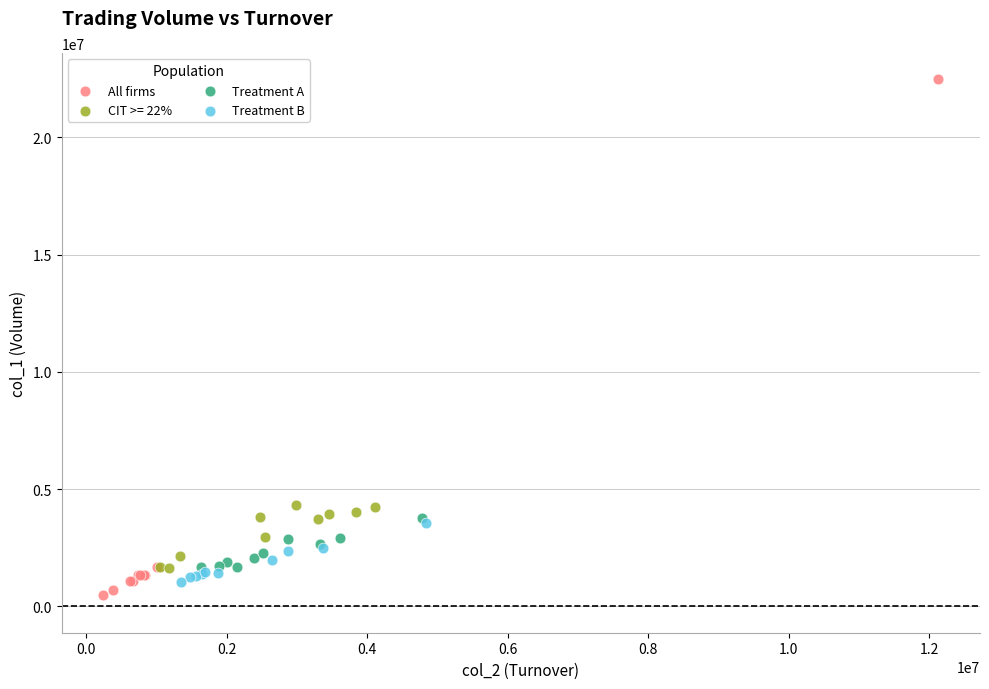

Which series has the largest Y range (max minus min)?

All firms